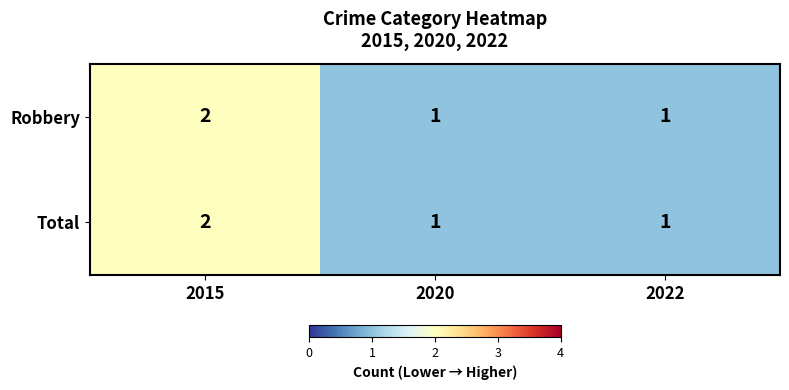

At which label does Robbery reach its peak?

2015